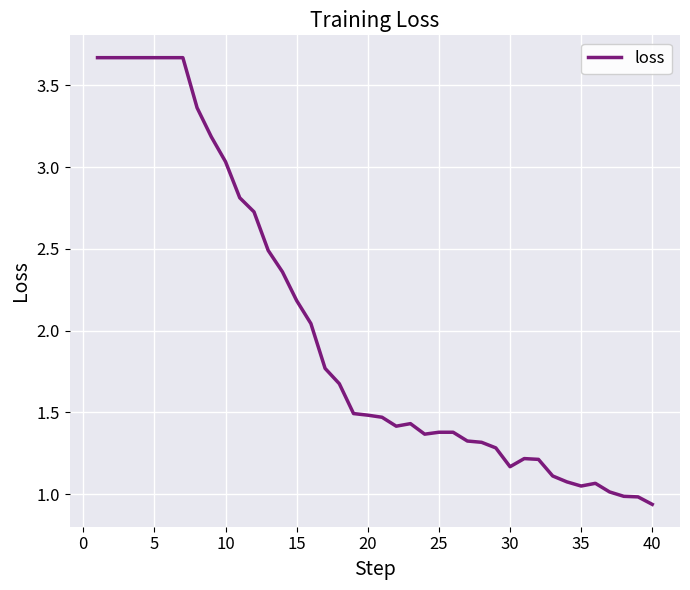

What is the difference between the maximum and minimum values?

2.7